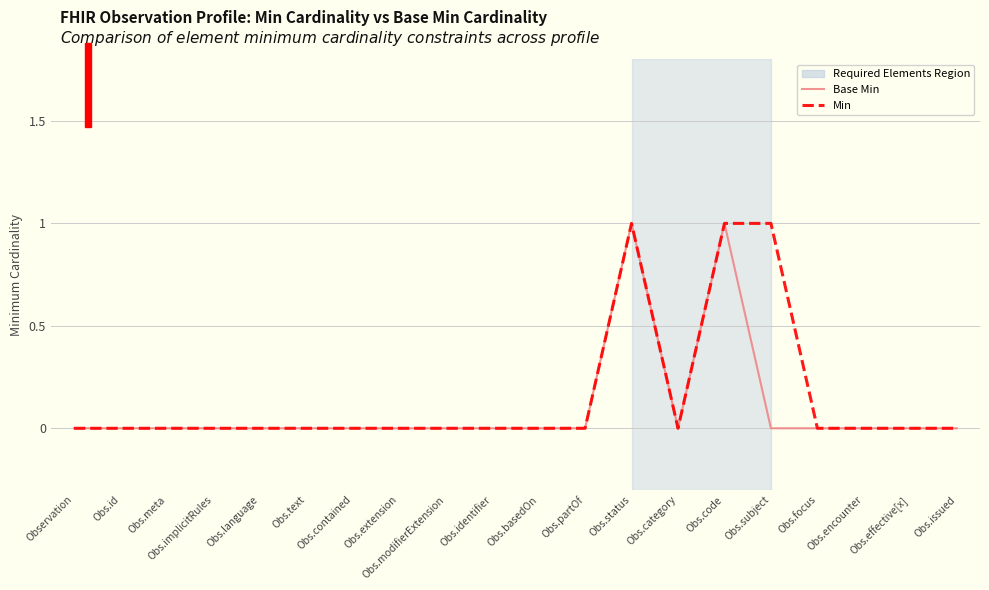

Is the value of Min at Obs.language greater than the value of Base Min at Obs.code?

No